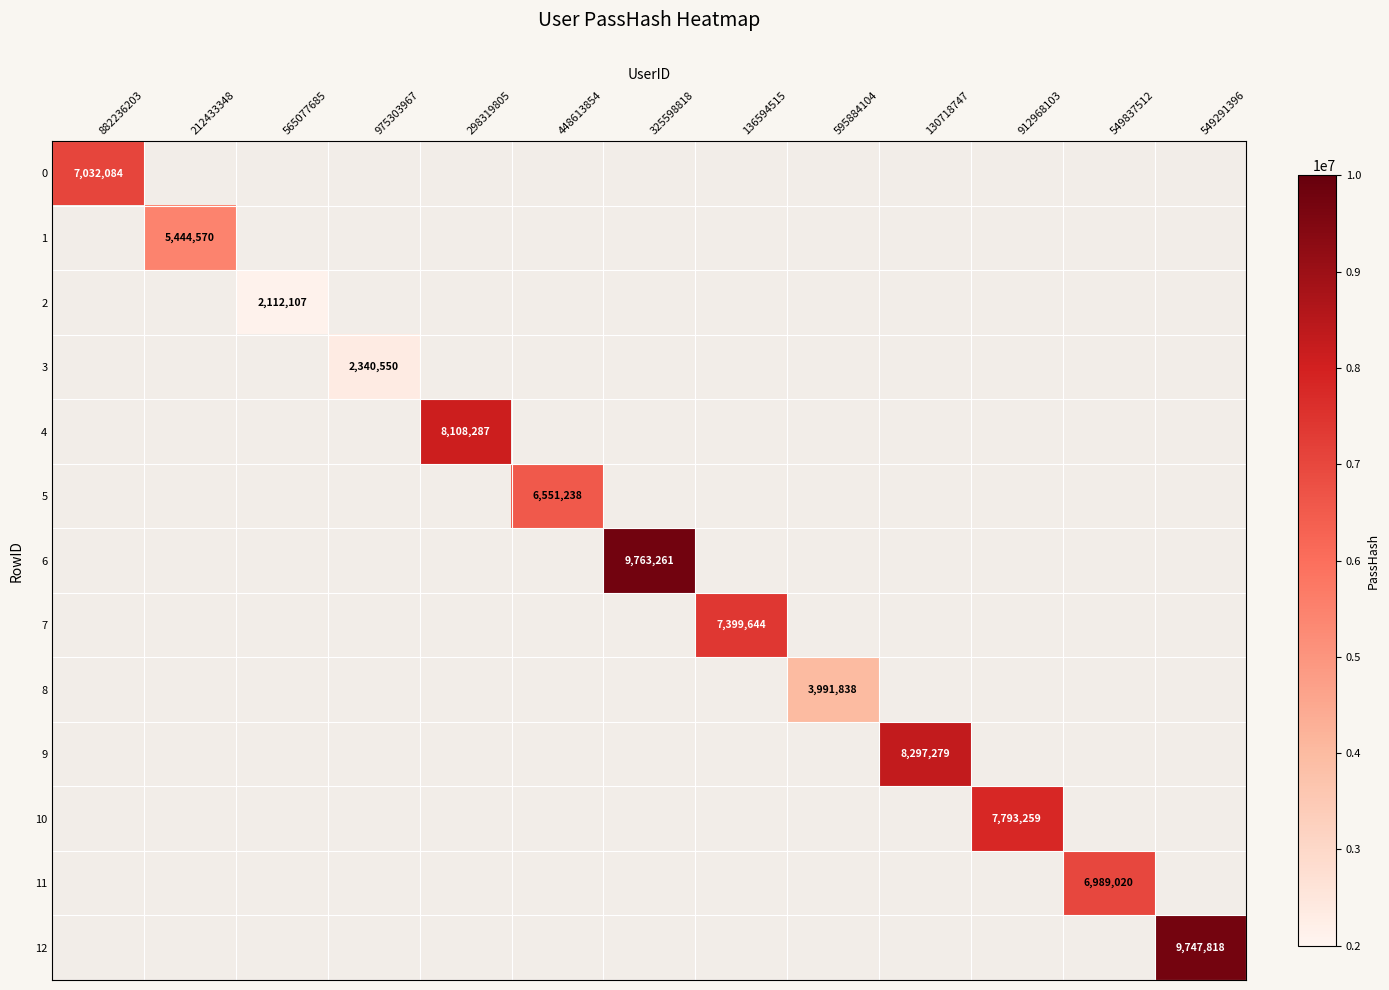

How many data points does each series have?

13